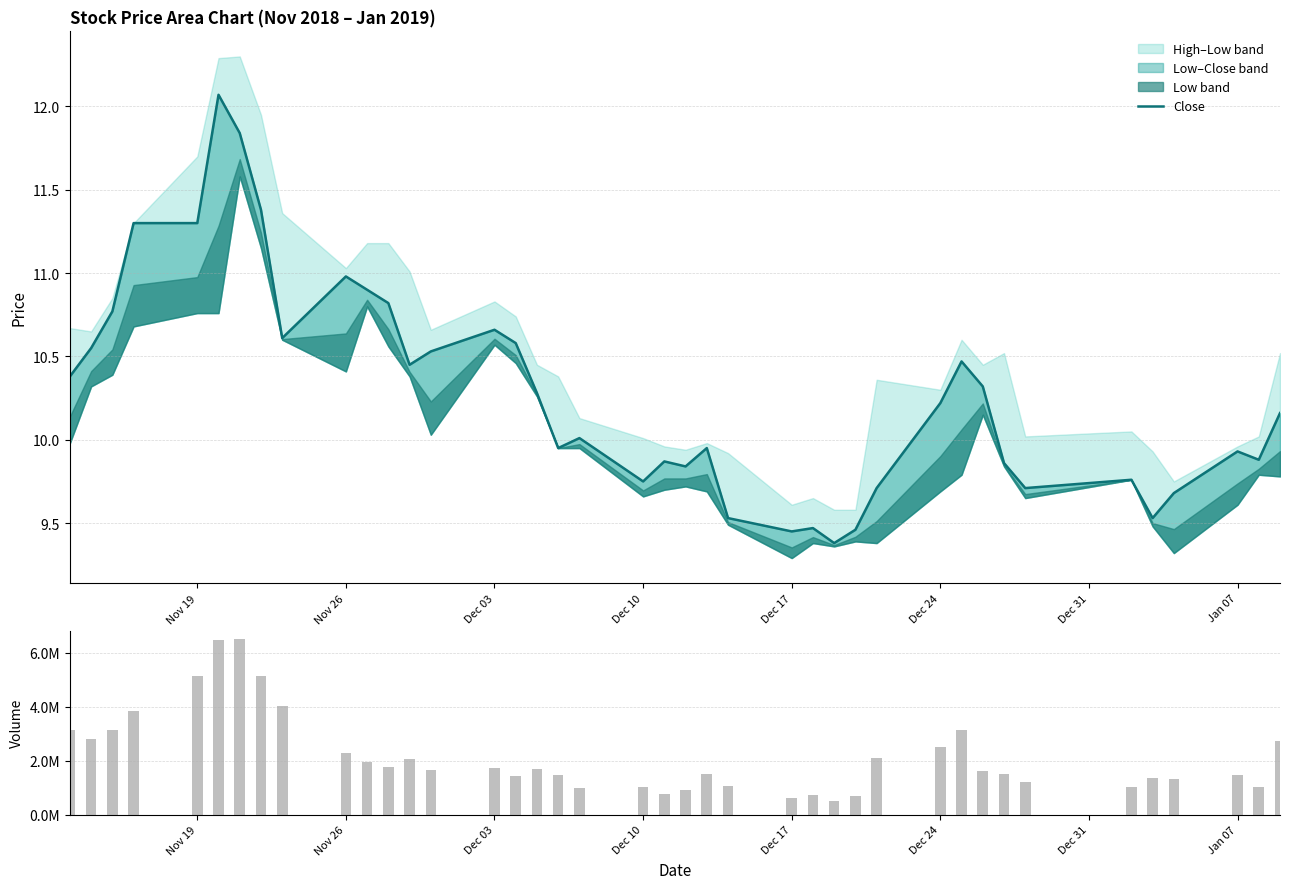

What is the minimum value shown in the chart?

9.4